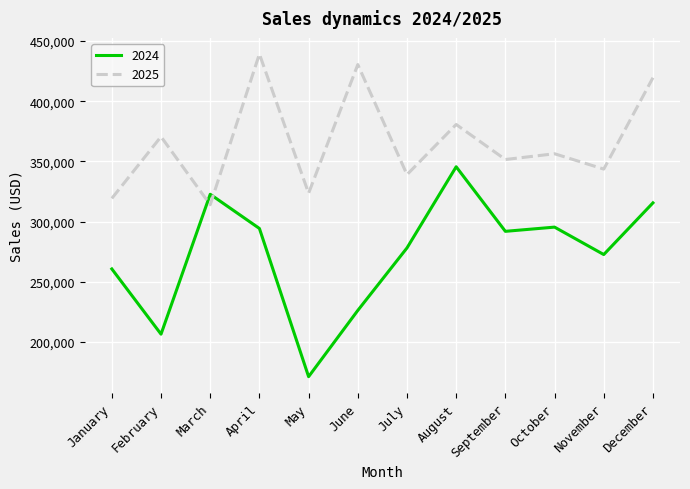

Where is the first local maximum for 2025?

February